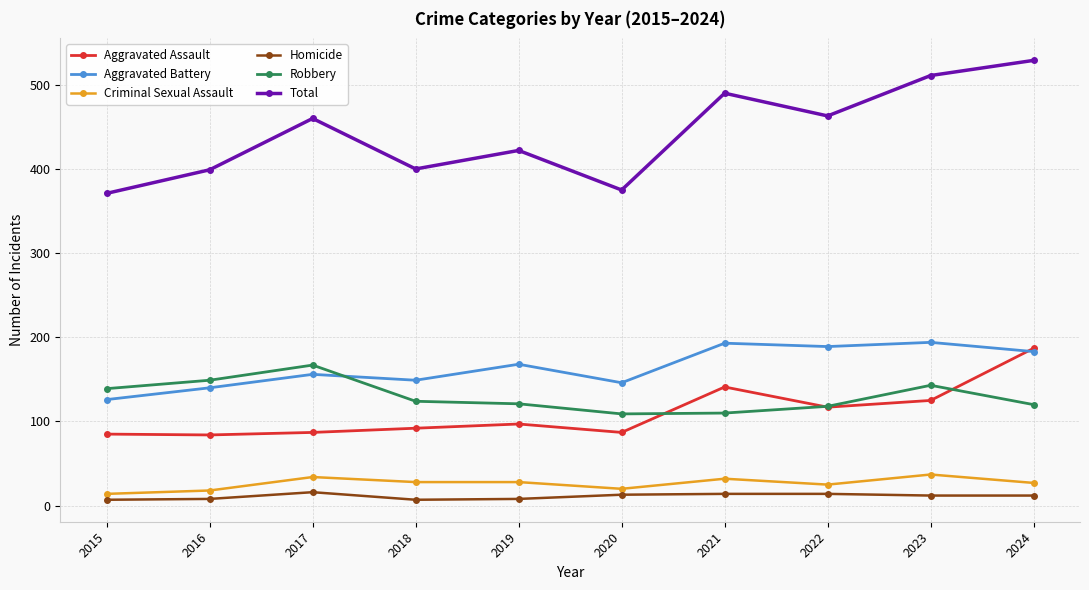

The Robbery series shows 271 at 2017. True or false?

False